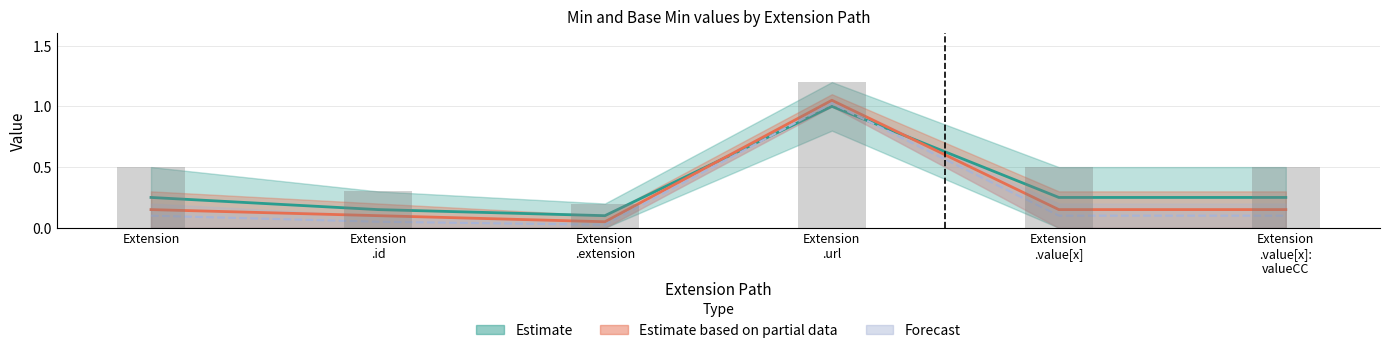

Which series has the widest spread of values?

Base Min